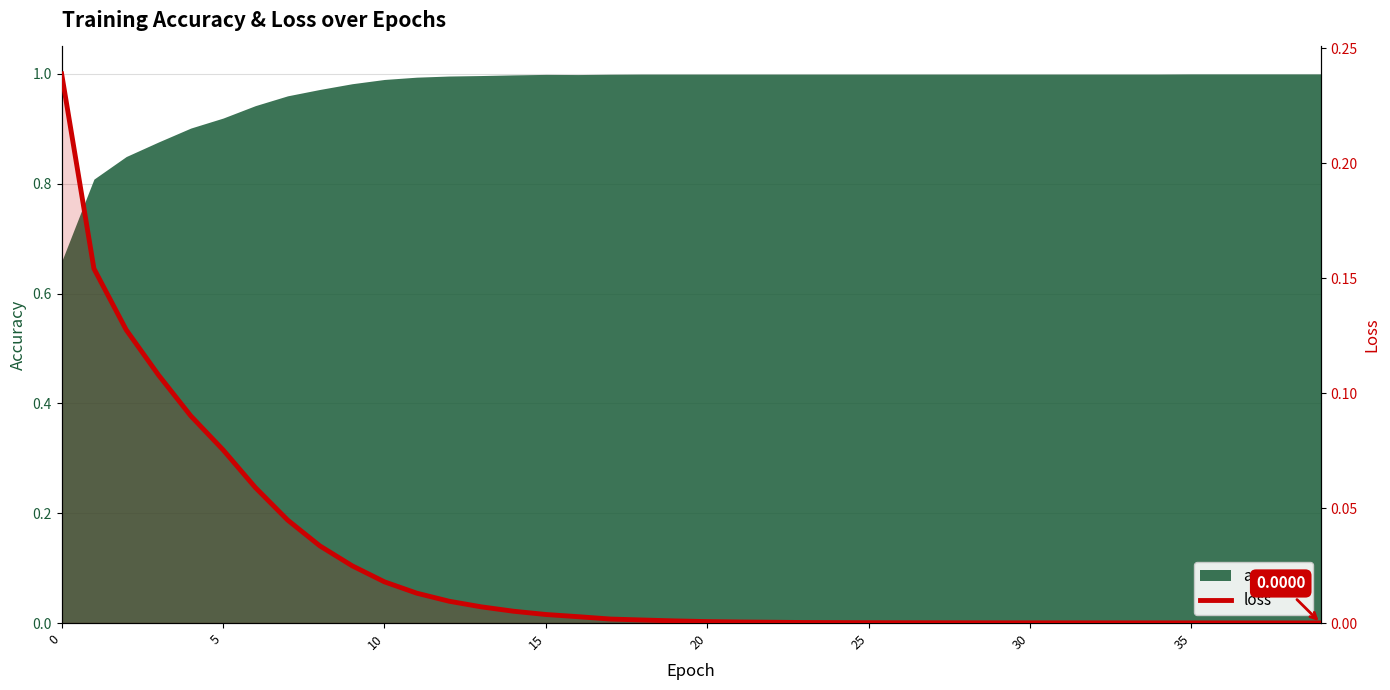

The chart shows a value of 0.0 at 21. True or false?

False